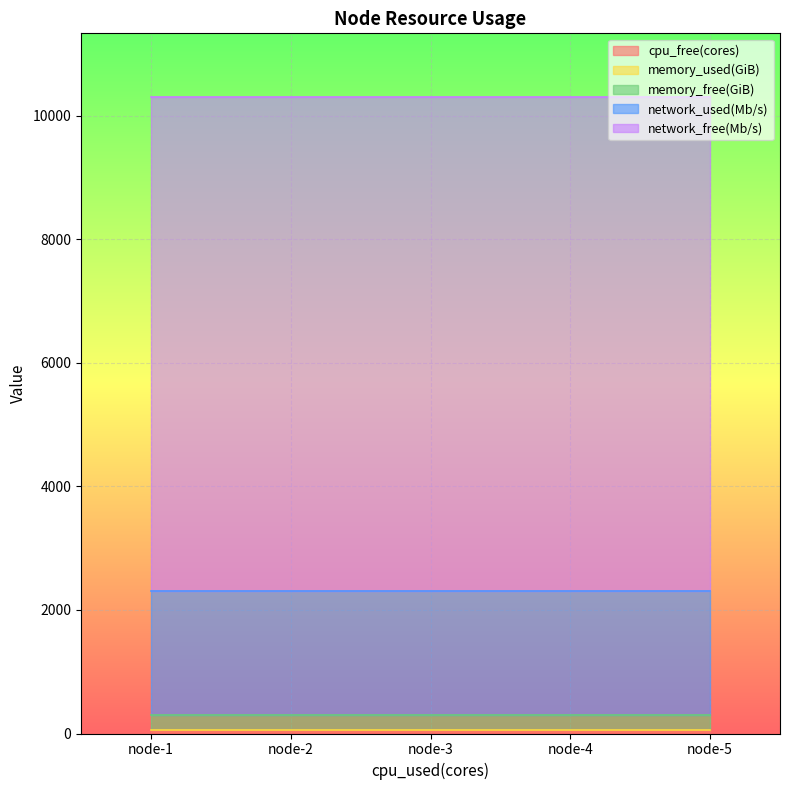

Is the value of memory_free(GiB) at node-4 greater than the value of network_free(Mb/s) at node-2?

No